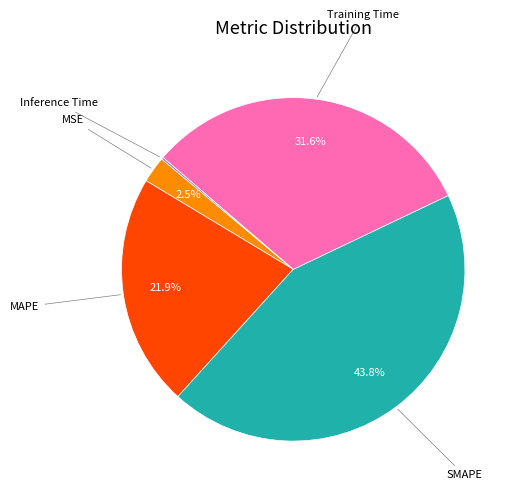

Which slice is the largest?

SMAPE